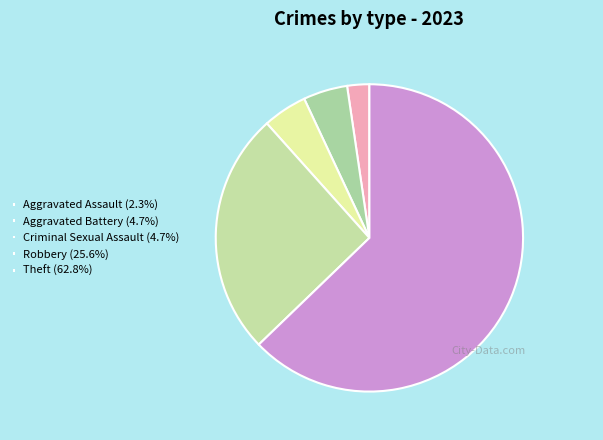

What is the change in value from Aggravated Battery to Theft?

+25